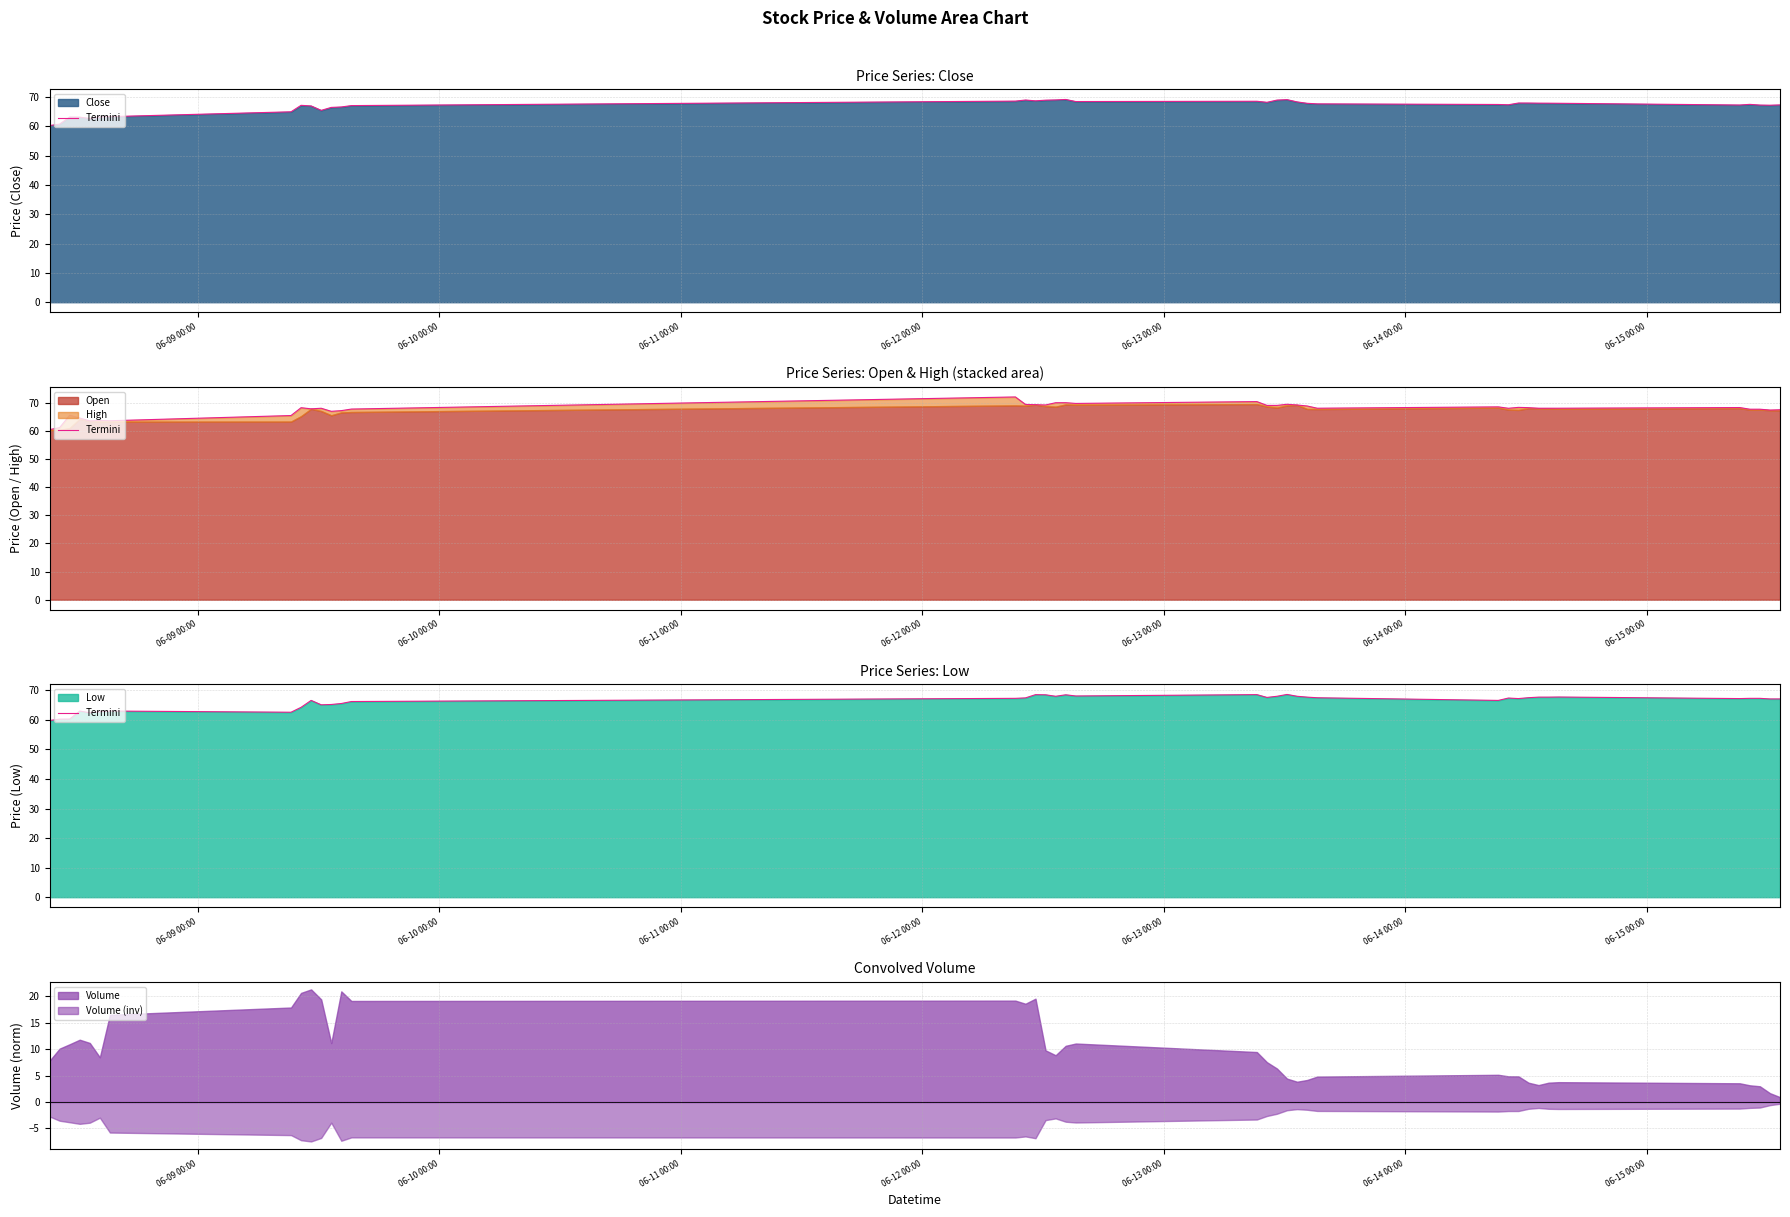

True or false: Volume and Volume (inv) cross at least once.

False